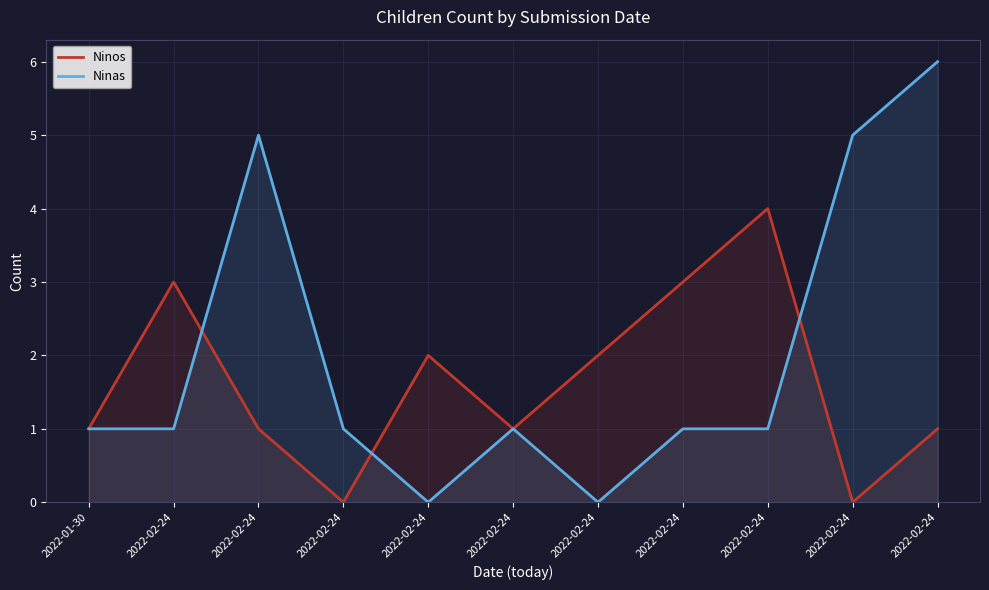

Is it true that Ninas equals 1 at 2022-02-24?

True